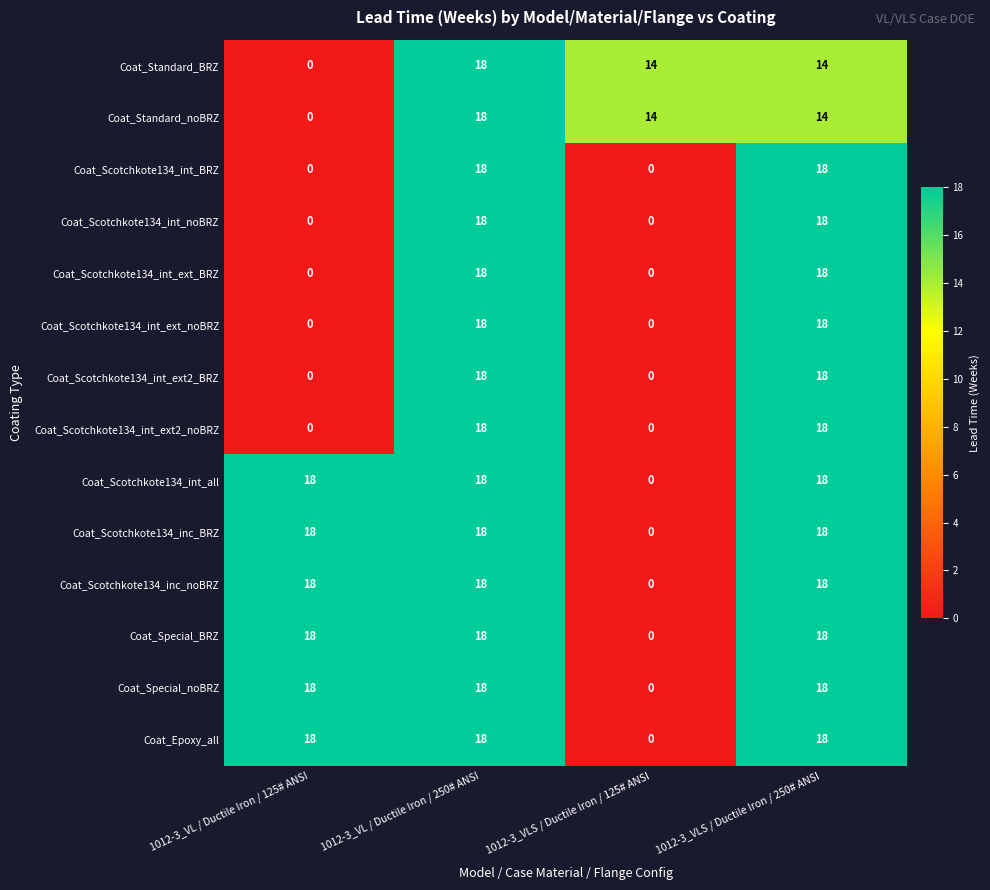

How many categories are shown in the chart?

4